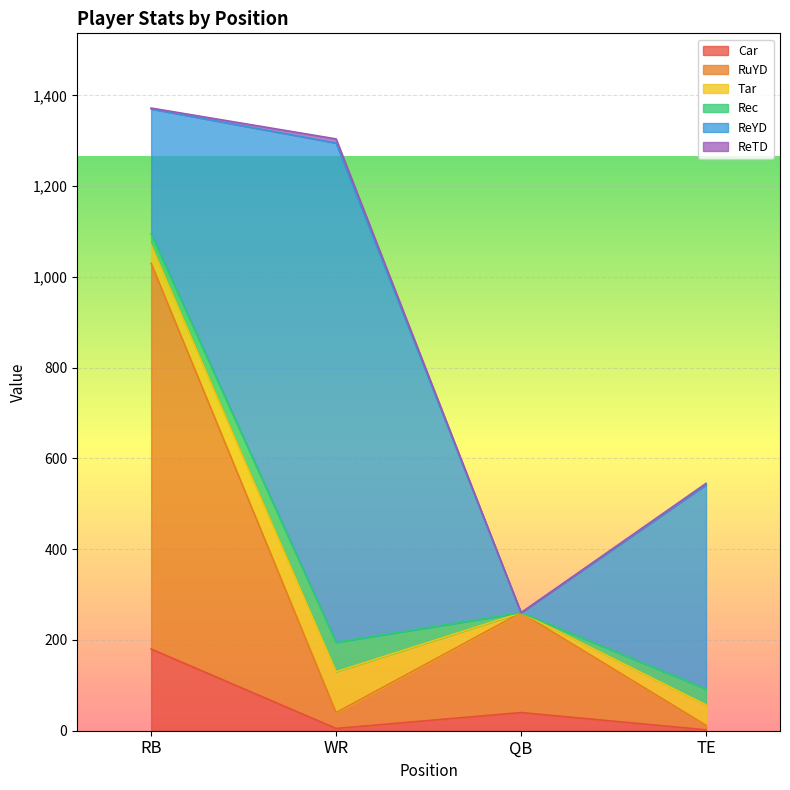

Between WR and QB, which series saw the biggest shift?

ReYD